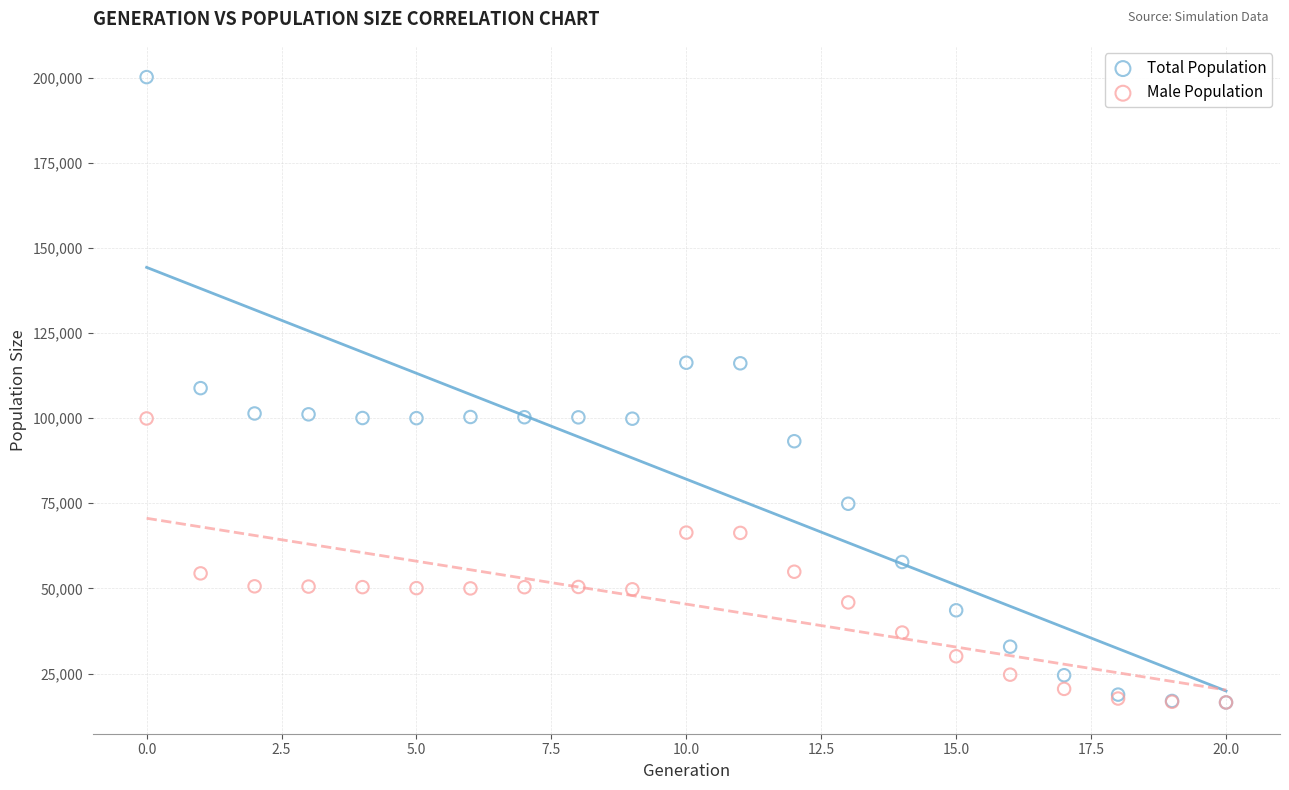

What are all the series names shown in the legend?

Total Population, Male Population